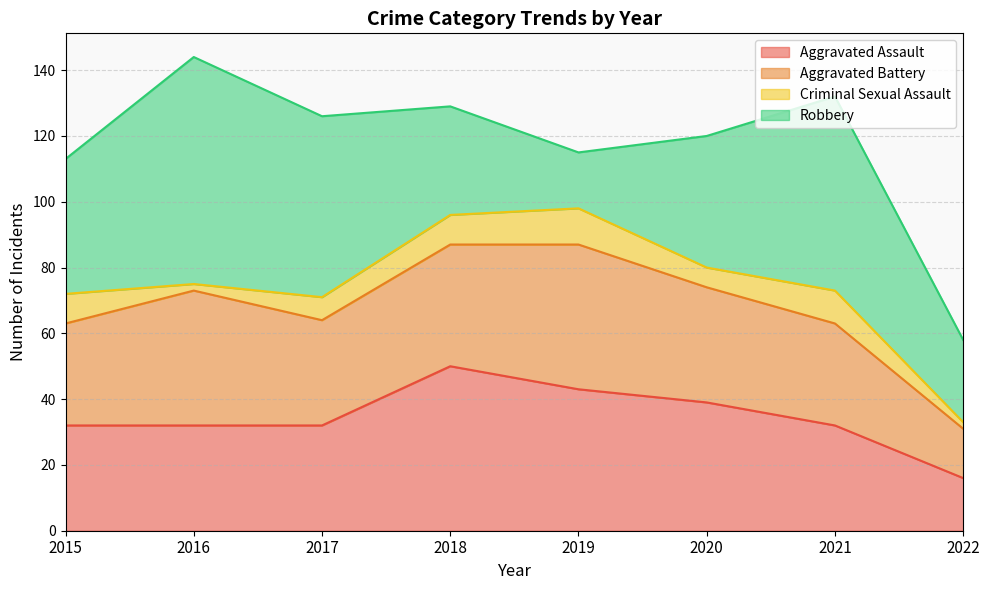

How many data points in Aggravated Assault are less than 32?

1